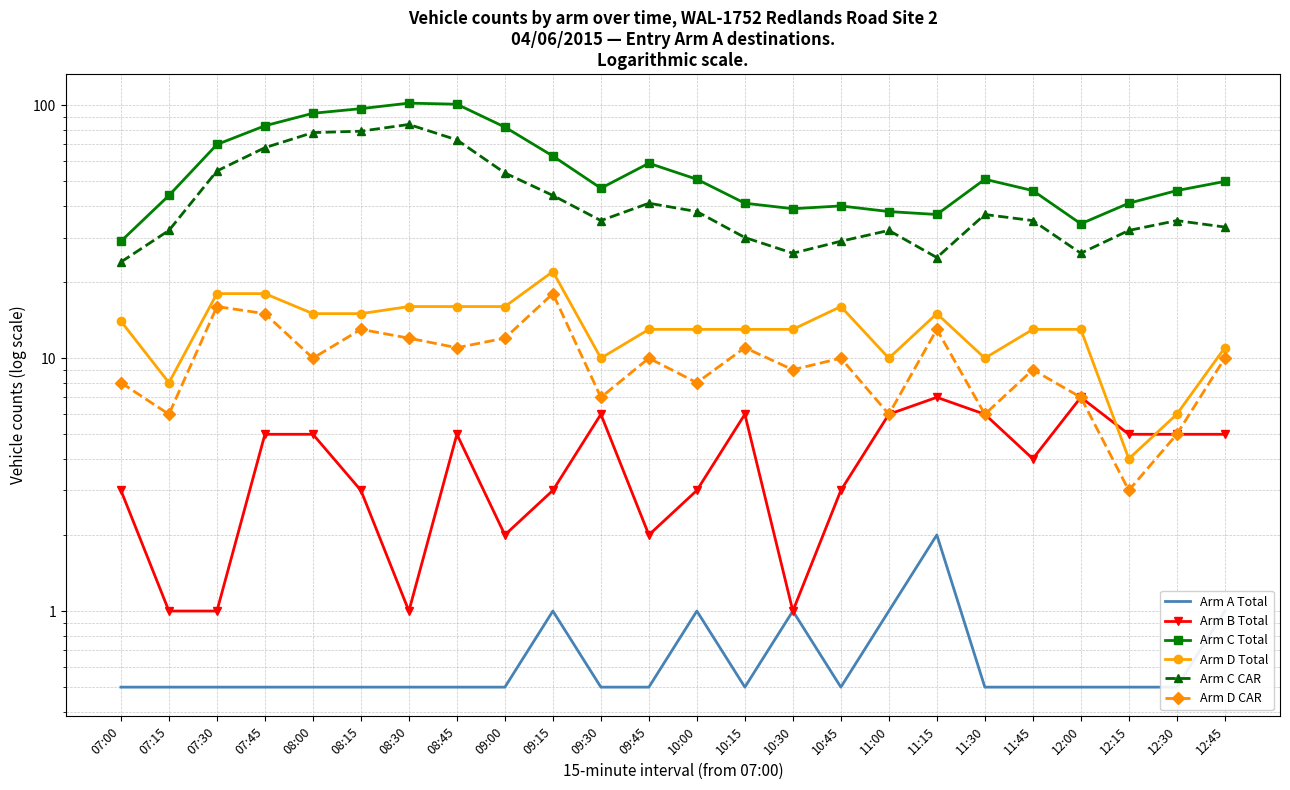

Which category has the highest value across all series?

08:30